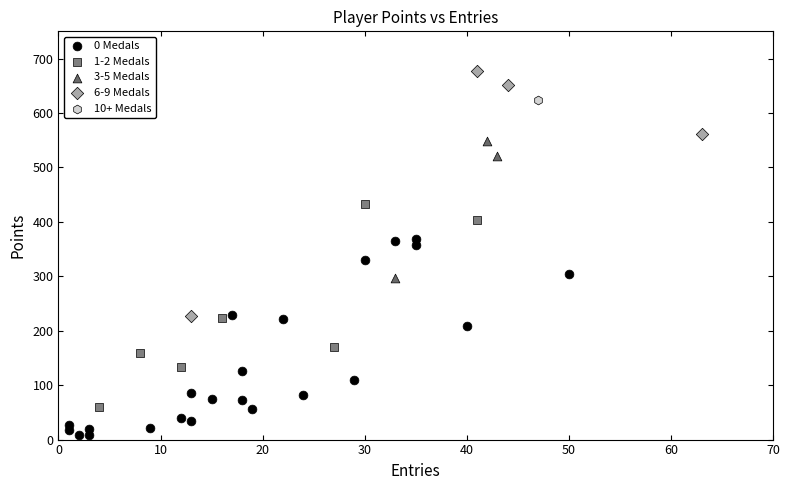

What are all the series names shown in the legend?

0 Medals, 1-2 Medals, 3-5 Medals, 6-9 Medals, 10+ Medals